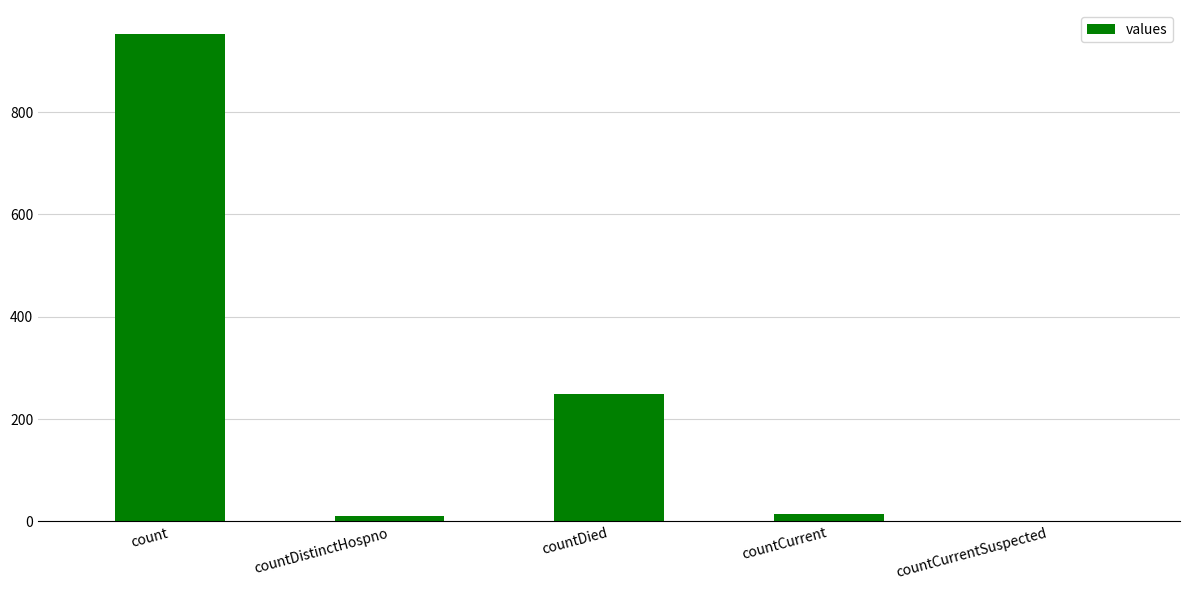

What is the sum of the values at countCurrent and count?

966